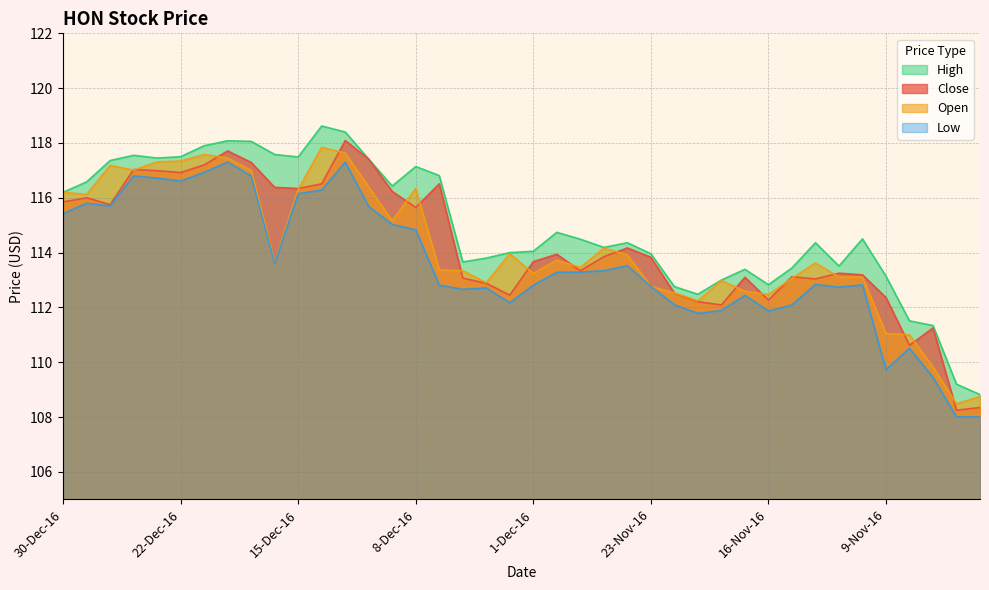

In Close, how many points are lower than both neighbors (excluding endpoints)?

11